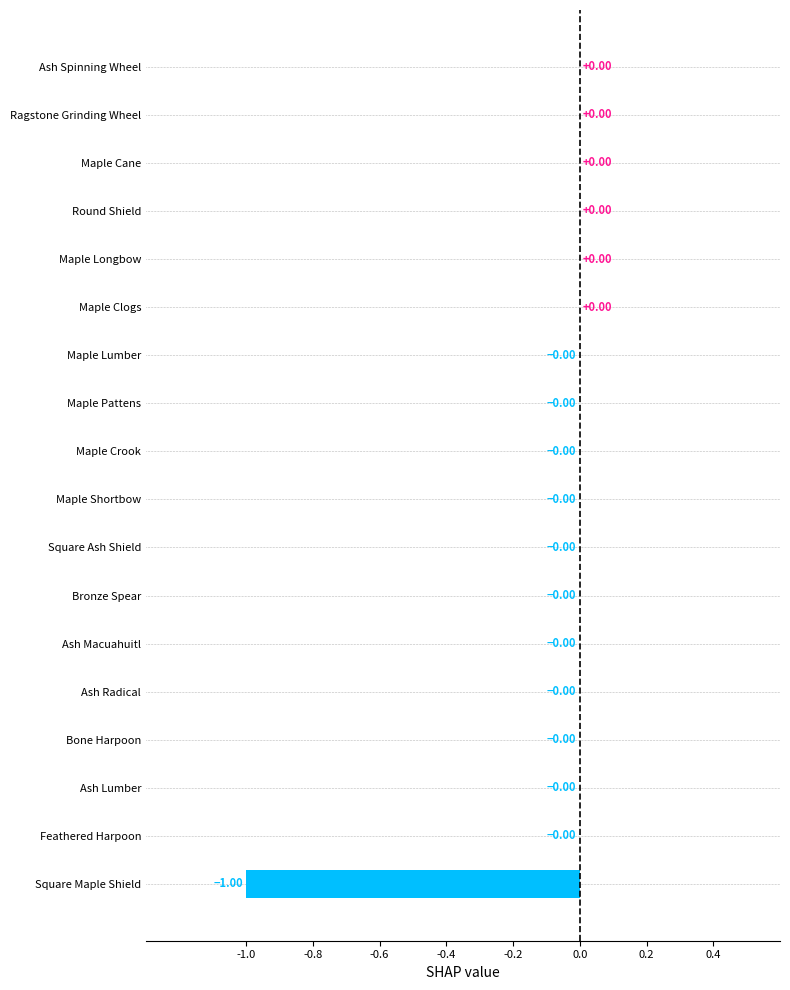

What is the sum of all values?

-1.0